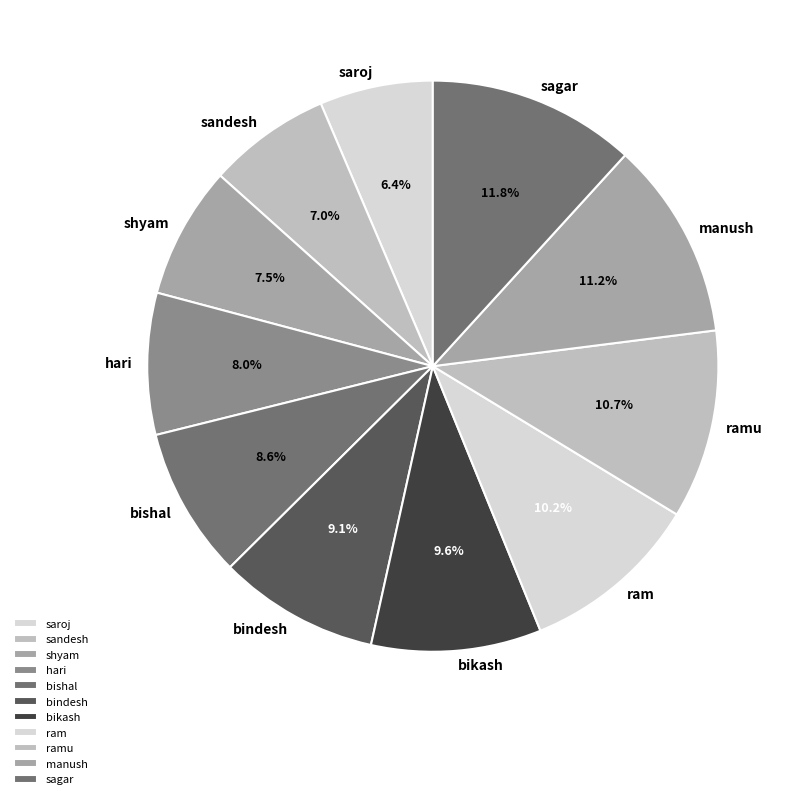

Which slice is the largest?

sagar